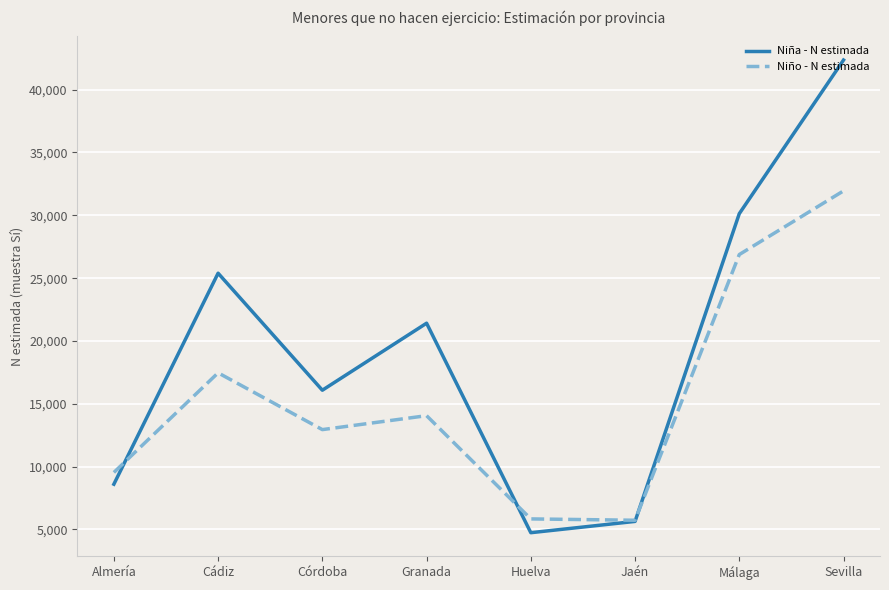

Where is the first local minimum for Niña - N estimada?

Córdoba